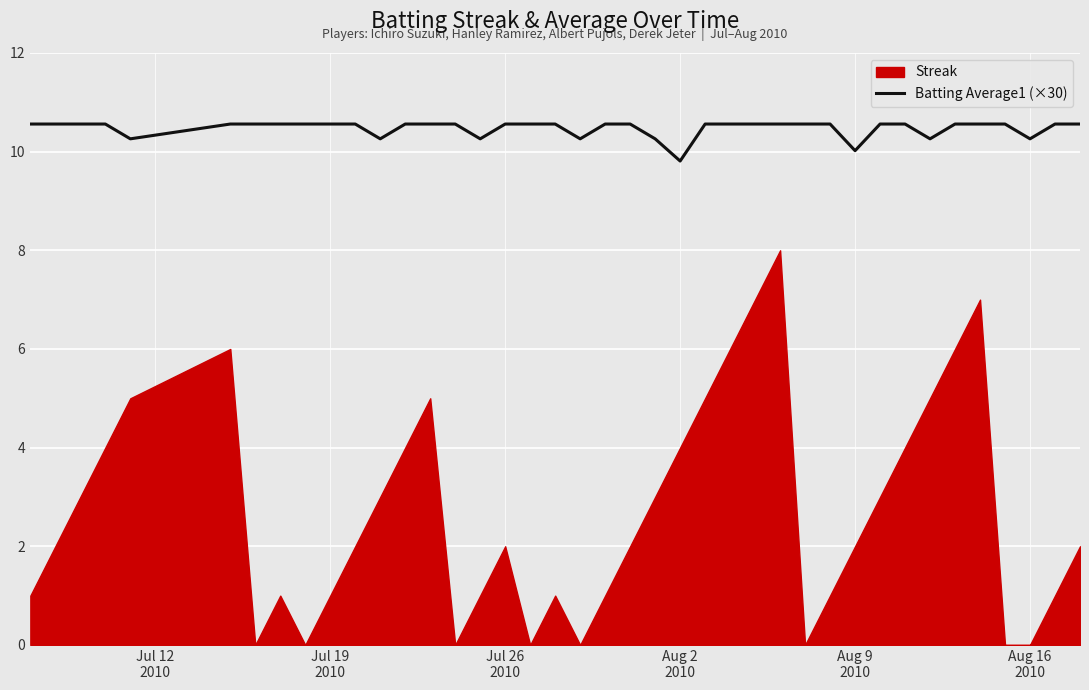

What is the lowest value of the Batting Average1 (×30) series?

9.8